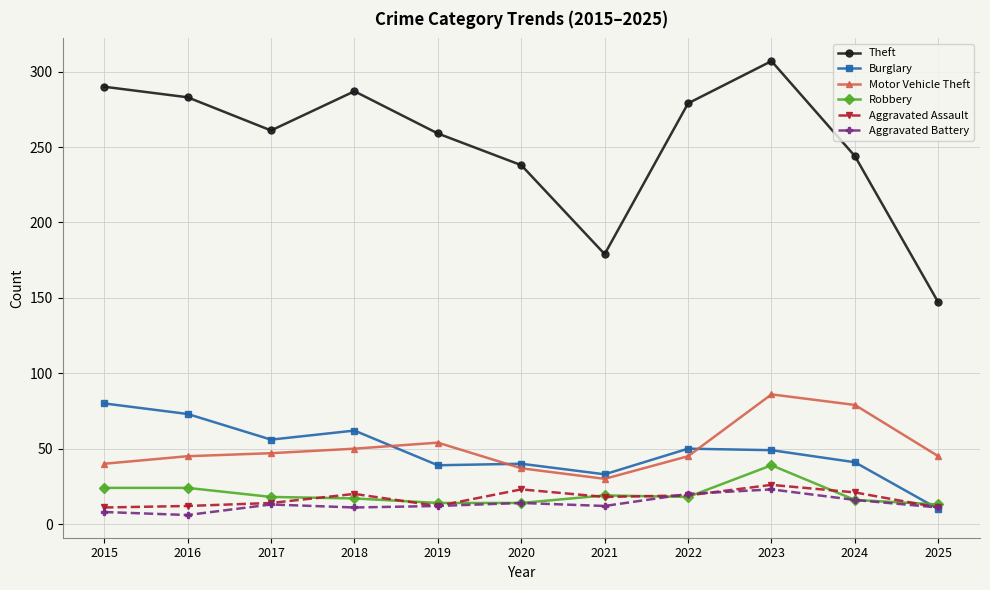

What is the maximum value shown in the chart?

307